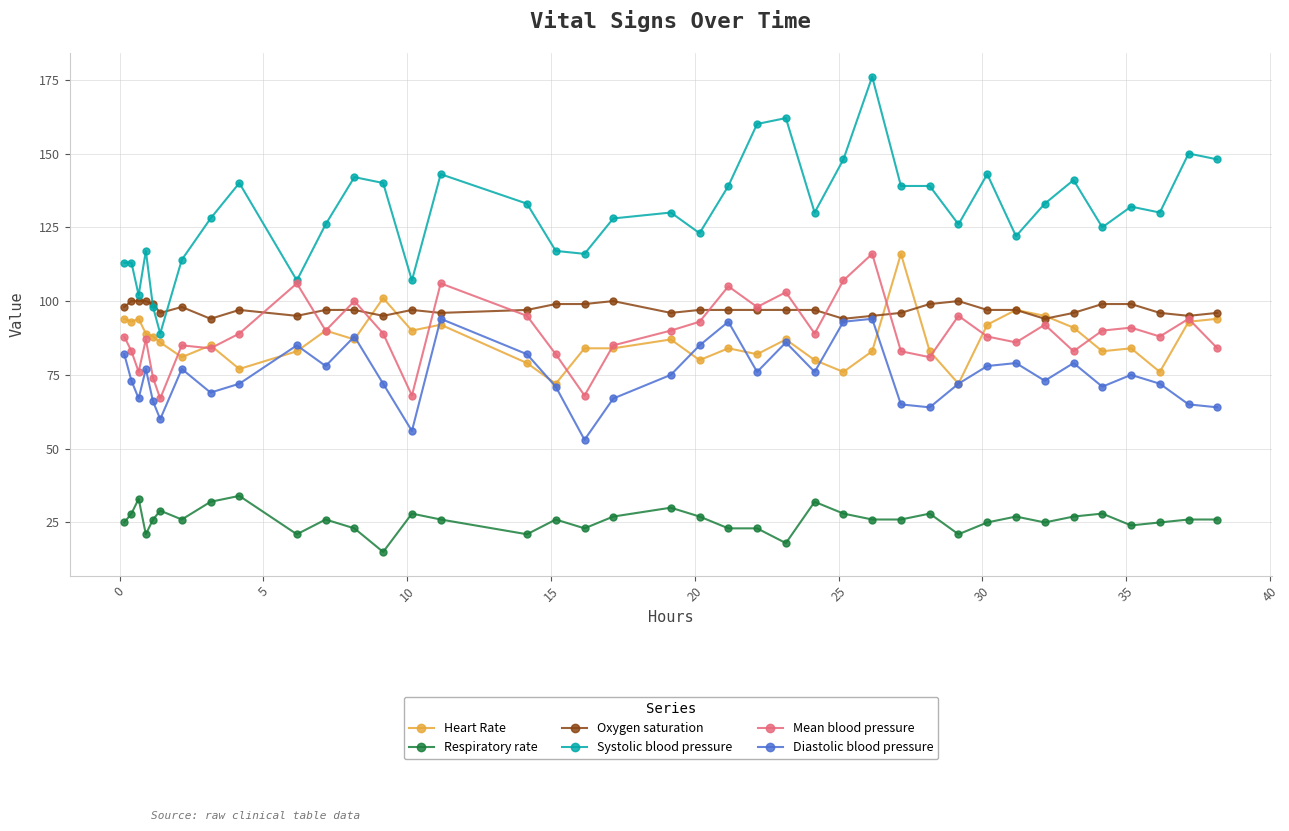

Reading left to right, extract all data points from this chart.

Heart Rate: 94	93	94	89	88	86	81	85	77	83	90	87	101	90	92	79	72	84	84	87	80	84	82	87	80	76	83	116	83	72	92	97	95	91	83	84	76	93	94
Respiratory rate: 25	28	33	21	26	29	26	32	34	21	26	23	15	28	26	21	26	23	27	30	27	23	23	18	32	28	26	26	28	21	25	27	25	27	28	24	25	26	26
Oxygen saturation: 98	100	100	100	99	96	98	94	97	95	97	97	95	97	96	97	99	99	100	96	97	97	97	97	97	94	95	96	99	100	97	97	94	96	99	99	96	95	96
Systolic blood pressure: 113	113	102	117	98	89	114	128	140	107	126	142	140	107	143	133	117	116	128	130	123	139	160	162	130	148	176	139	139	126	143	122	133	141	125	132	130	150	148
Mean blood pressure: 88	83	76	87	74	67	85	84	89	106	90	100	89	68	106	95	82	68	85	90	93	105	98	103	89	107	116	83	81	95	88	86	92	83	90	91	88	94	84
Diastolic blood pressure: 82	73	67	77	66	60	77	69	72	85	78	88	72	56	94	82	71	53	67	75	85	93	76	86	76	93	94	65	64	72	78	79	73	79	71	75	72	65	64